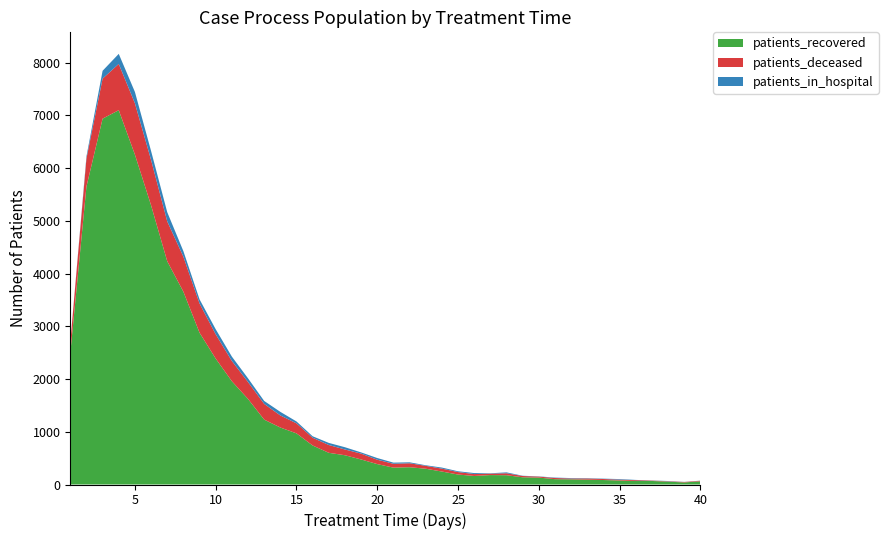

Reading left to right, what are all the values shown in this chart?

patients_recovered: 1=2487	2=5650	3=6939	4=7100	5=6257	6=5296	7=4235	8=3657	9=2879	10=2388	11=1959	12=1623	13=1231	14=1081	15=970	16=740	17=601	18=555	19=475	20=387	21=320	22=328	23=299	24=246	25=189	26=162	27=179	28=176	29=137	30=131	31=101	32=98	33=92	34=85	35=76	36=66	37=67	38=54	39=39	40=61
patients_deceased: 1=205	2=532	3=759	4=877	5=974	6=860	7=757	8=663	9=555	10=461	11=384	12=321	13=298	14=229	15=190	16=147	17=148	18=109	19=111	20=83	21=73	22=75	23=55	24=55	25=47	26=36	27=27	28=37	29=24	30=19	31=22	32=16	33=22	34=19	35=16	36=16	37=7	38=7	39=9	40=10
patients_in_hospital: 1=0	2=39	3=149	4=191	5=215	6=170	7=174	8=106	9=78	10=96	11=83	12=70	13=56	14=68	15=36	16=28	17=40	18=43	19=23	20=32	21=22	22=18	23=11	24=20	25=15	26=19	27=7	28=17	29=5	30=4	31=8	32=8	33=6	34=7	35=11	36=5	37=3	38=5	39=2	40=2